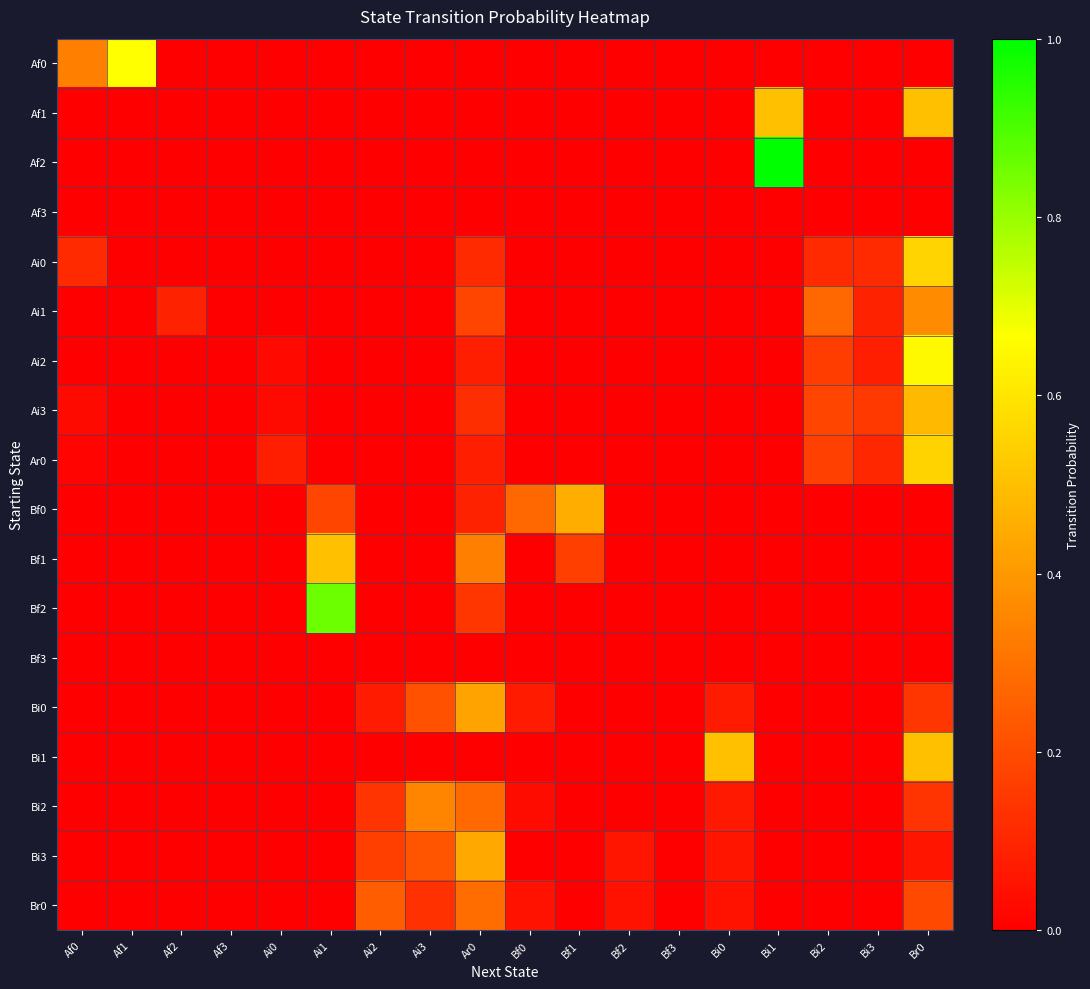

Rank the series at Af3 from highest to lowest value.

Af0, Af1, Af2, Af3, Ai0, Ai1, Ai2, Ai3, Ar0, Bf0, Bf1, Bf2, Bf3, Bi0, Bi1, Bi2, Bi3, Br0